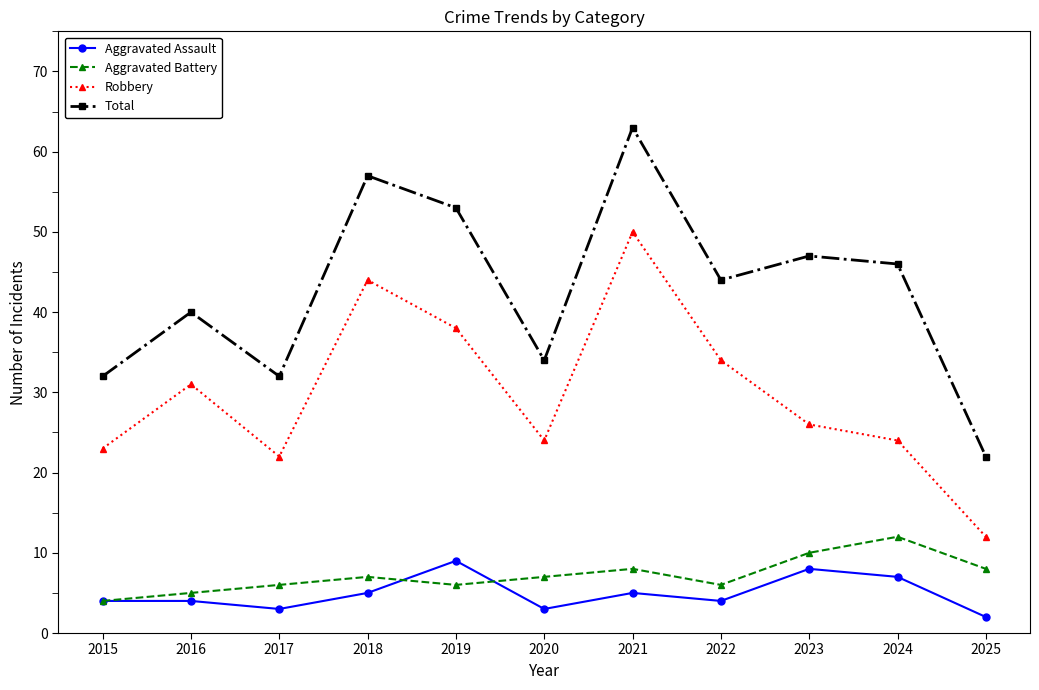

Reading left to right, extract all data points from this chart.

Aggravated Assault: 4	4	3	5	9	3	5	4	8	7	2
Aggravated Battery: 4	5	6	7	6	7	8	6	10	12	8
Robbery: 23	31	22	44	38	24	50	34	26	24	12
Total: 32	40	32	57	53	34	63	44	47	46	22